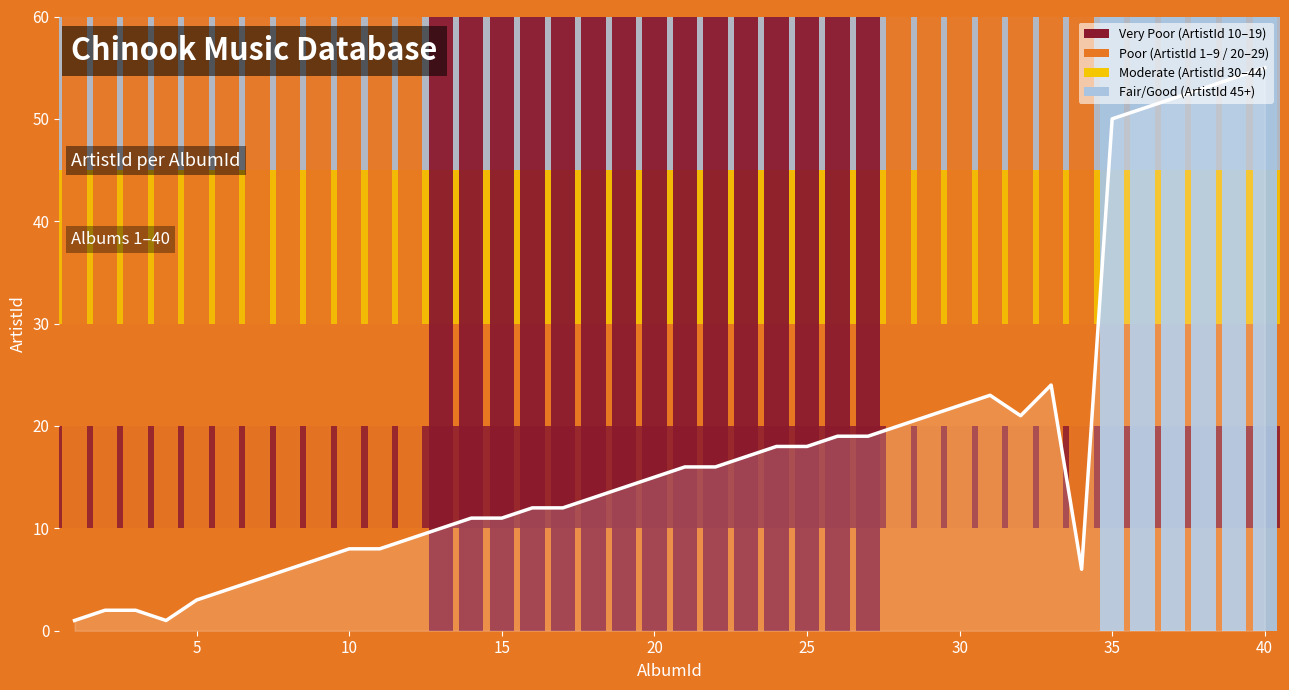

What is the greatest value displayed?

55